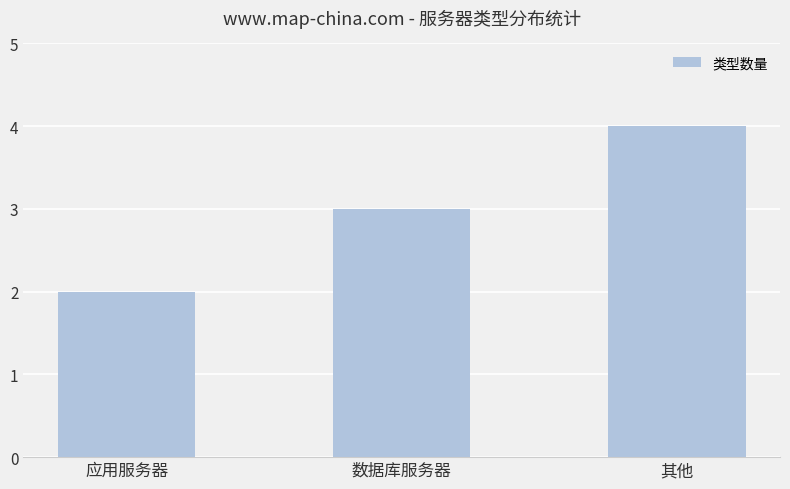

List the labels in order of value, largest first.

其他, 数据库服务器, 应用服务器